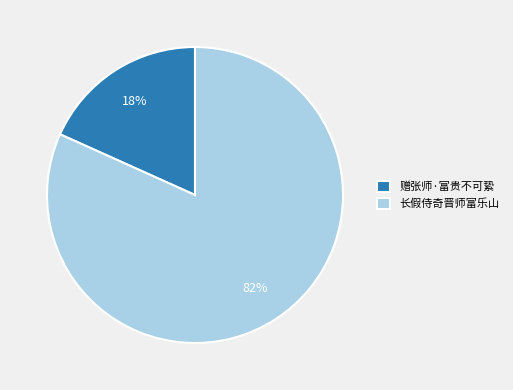

Which has a higher value, 赠张师·富贵不可絷 or 长假侍奇晋师富乐山?

长假侍奇晋师富乐山